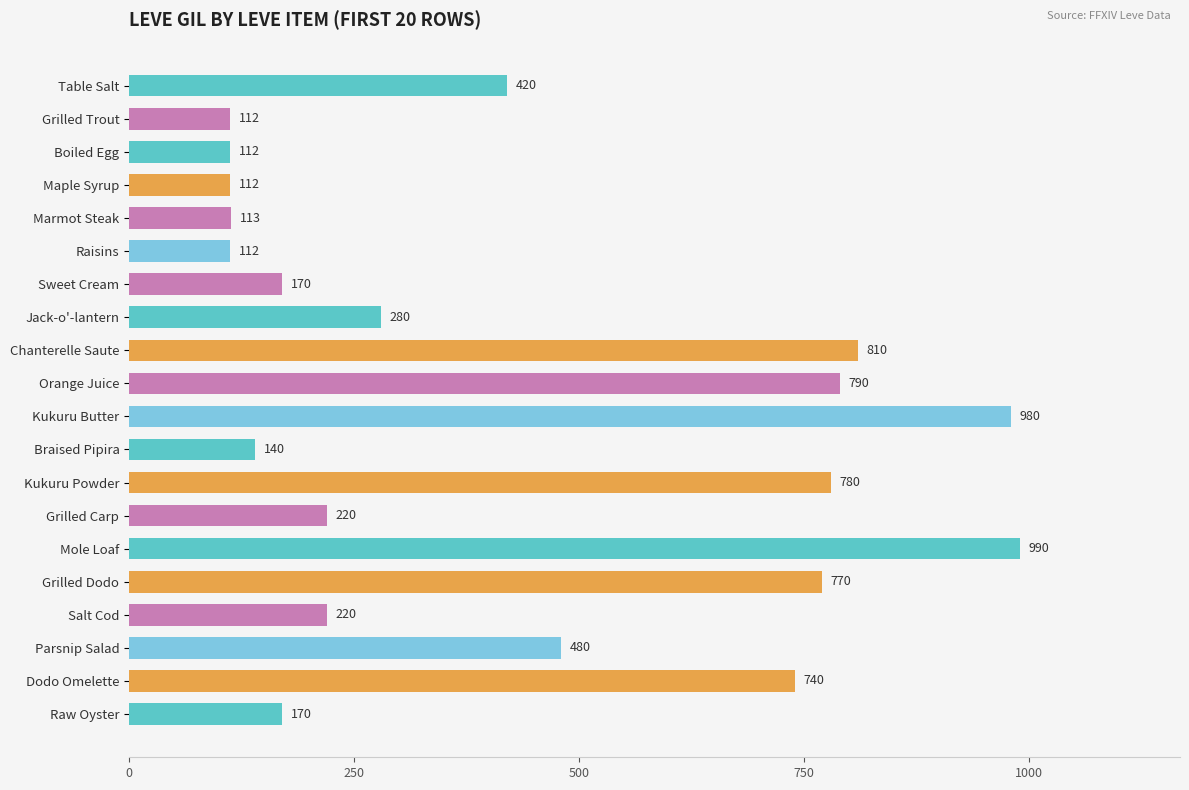

What is the approximate value at Orange Juice?

790